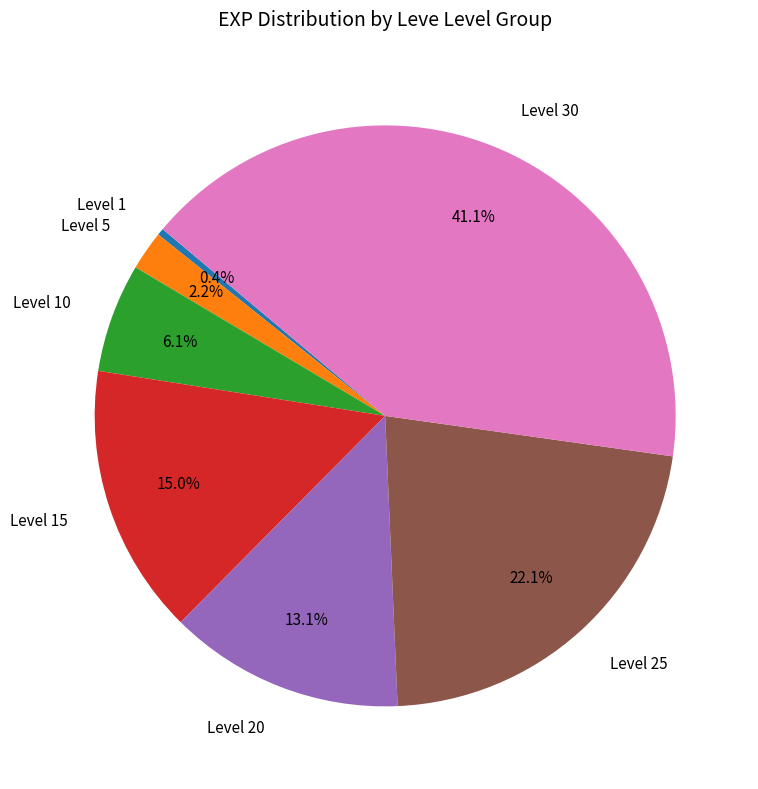

Rank the categories by value from highest to lowest.

Level 30, Level 25, Level 15, Level 20, Level 10, Level 5, Level 1